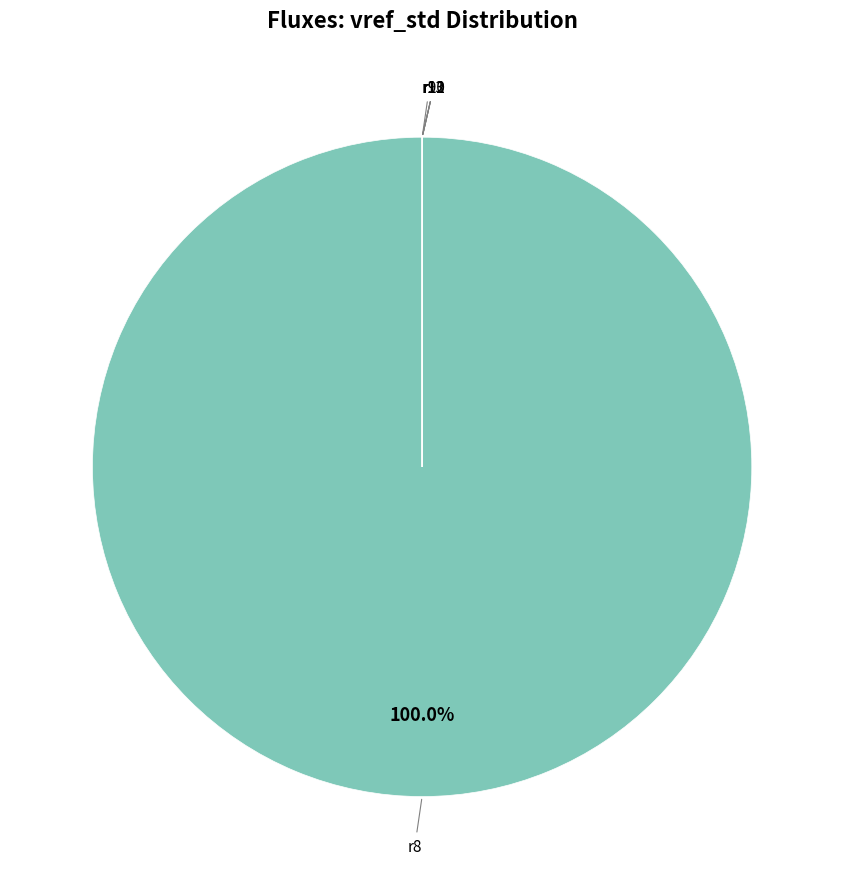

Which category has the smallest portion of the pie?

r11